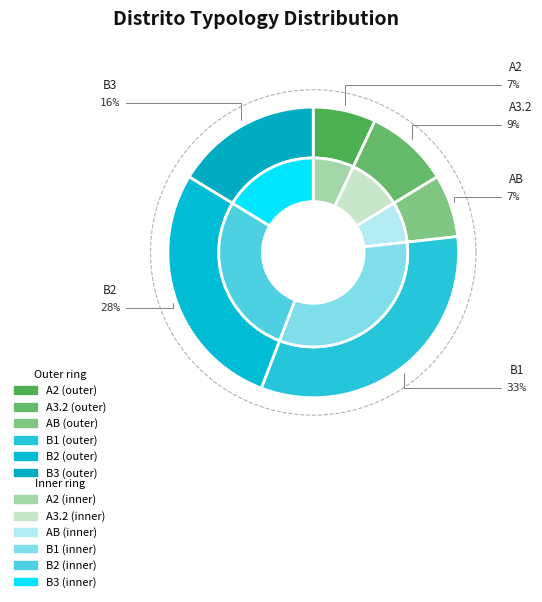

To the nearest percent, what is the combined percentage of A2 and AB?

14%